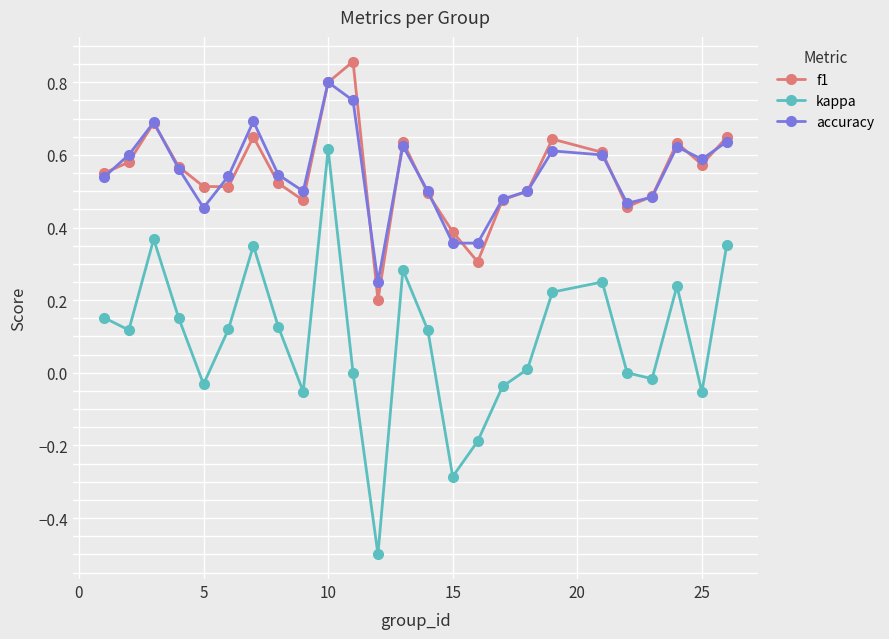

How many interior local valleys does the kappa series have?

7